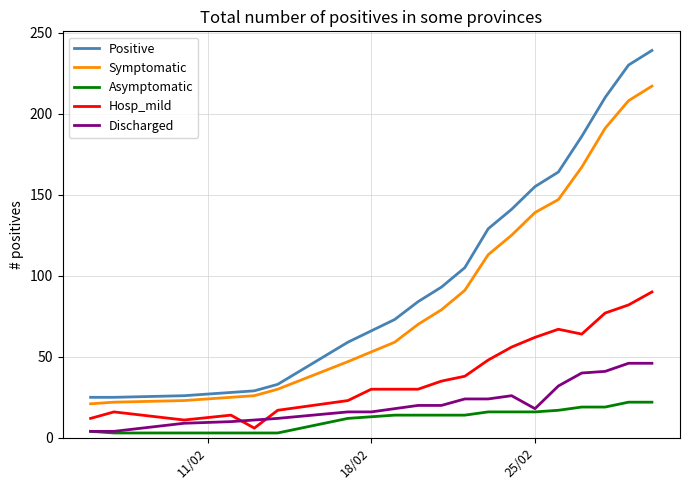

Which series has the widest spread of values?

Positive